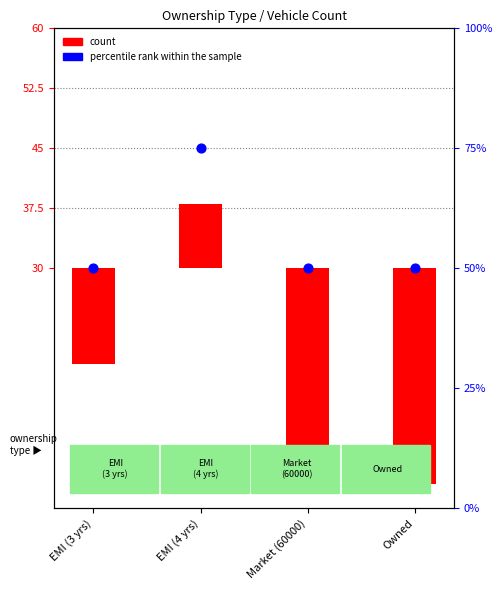

Is the value of percentile rank within the sample at EMI (3 yrs) greater than the value of count at Market (60000)?

Yes